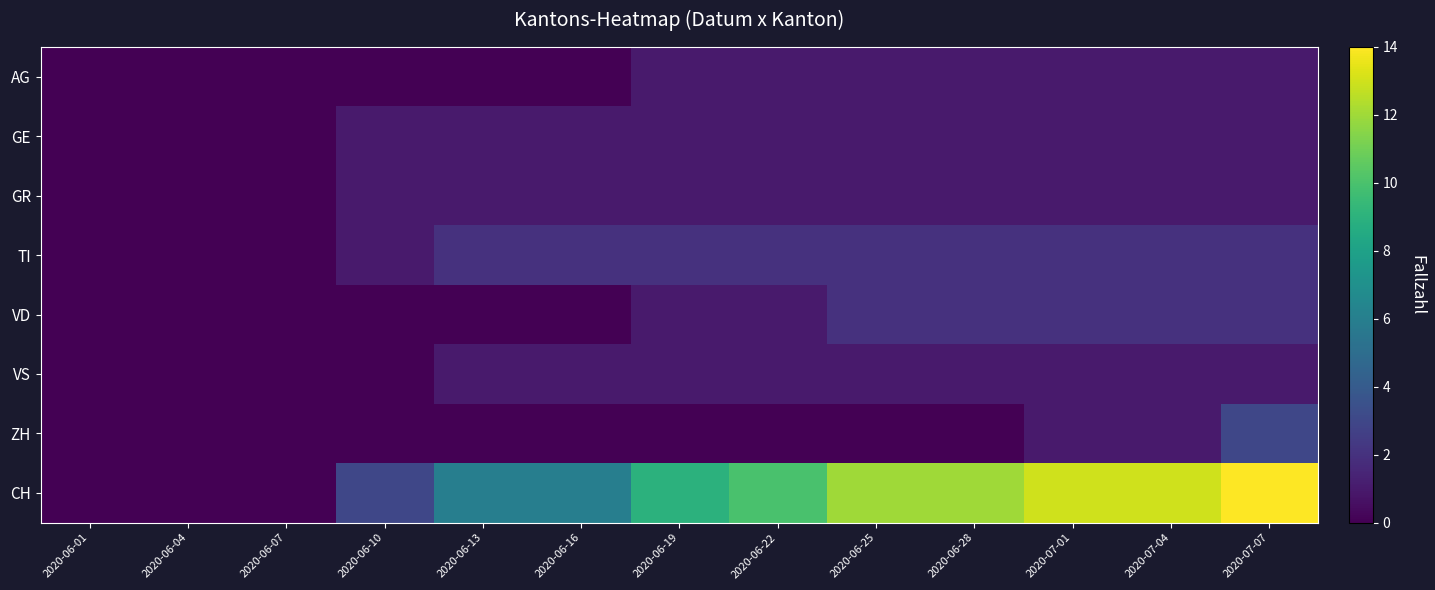

List the series in order of their peak value, lowest first.

AG, GE, GR, VS, TI, VD, ZH, CH